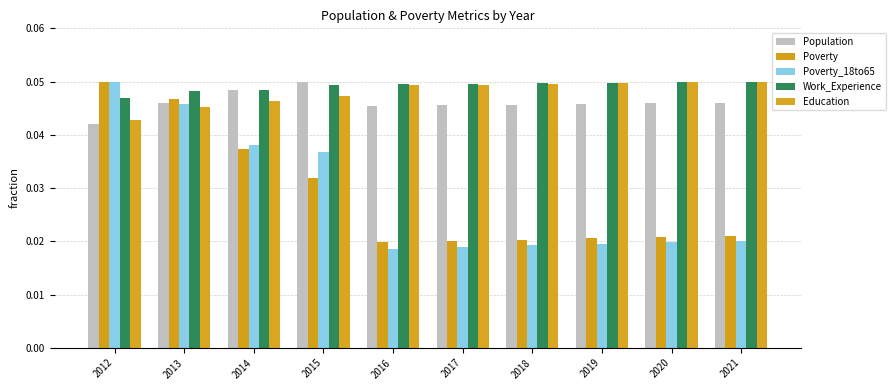

Reading left to right, transcribe all the data shown in this chart.

Population: 0.0	0.0	0.0	0.1	0.0	0.0	0.0	0.0	0.0	0.0
Poverty: 0.1	0.0	0.0	0.0	0.0	0.0	0.0	0.0	0.0	0.0
Poverty_18to65: 0.1	0.0	0.0	0.0	0.0	0.0	0.0	0.0	0.0	0.0
Work_Experience: 0.0	0.0	0.0	0.0	0.0	0.0	0.0	0.0	0.0	0.1
Education: 0.0	0.0	0.0	0.0	0.0	0.0	0.0	0.0	0.0	0.1